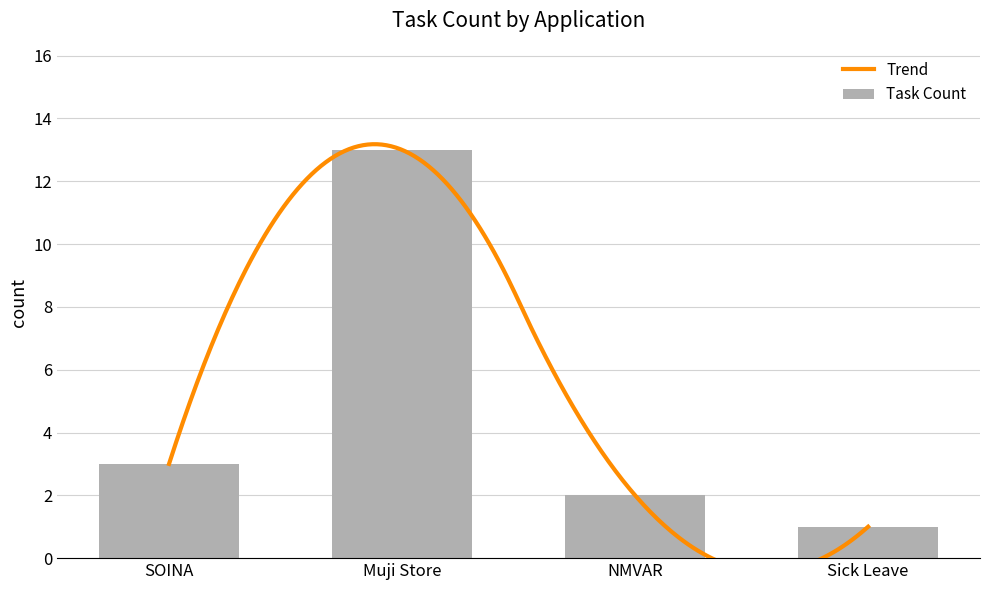

What is the minimum value shown in the chart?

1